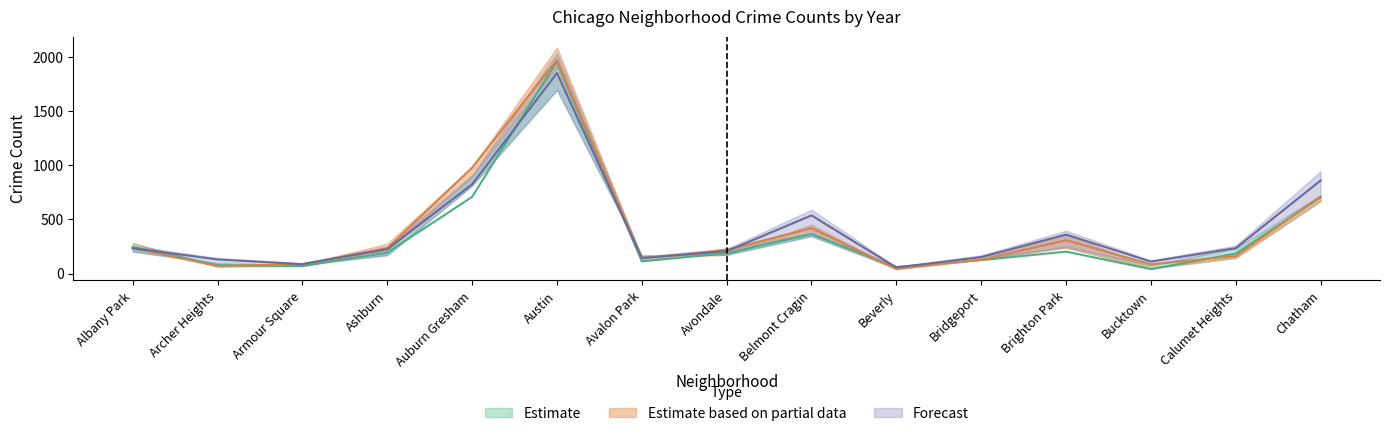

What is the difference between the maximum and minimum values in the 2017 series?

1926